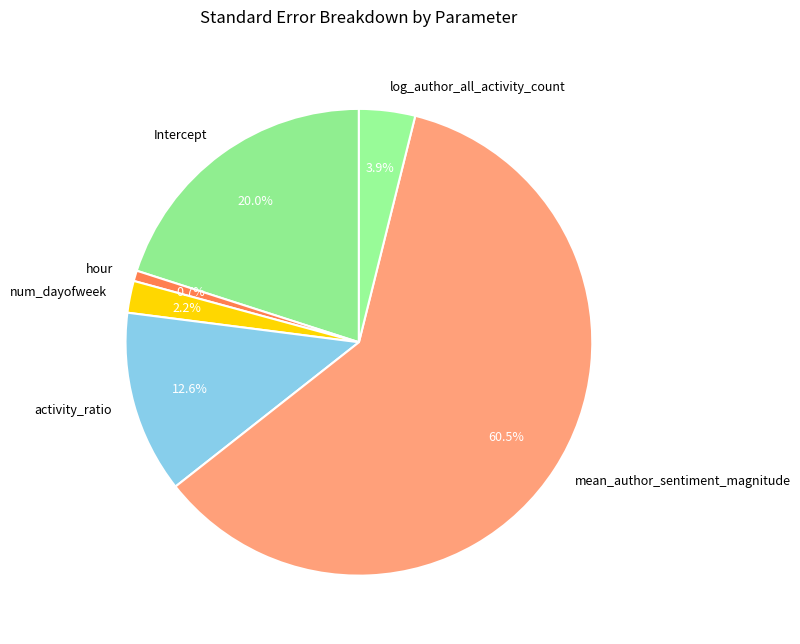

What percentage is the num_dayofweek slice, to the nearest percent?

2%